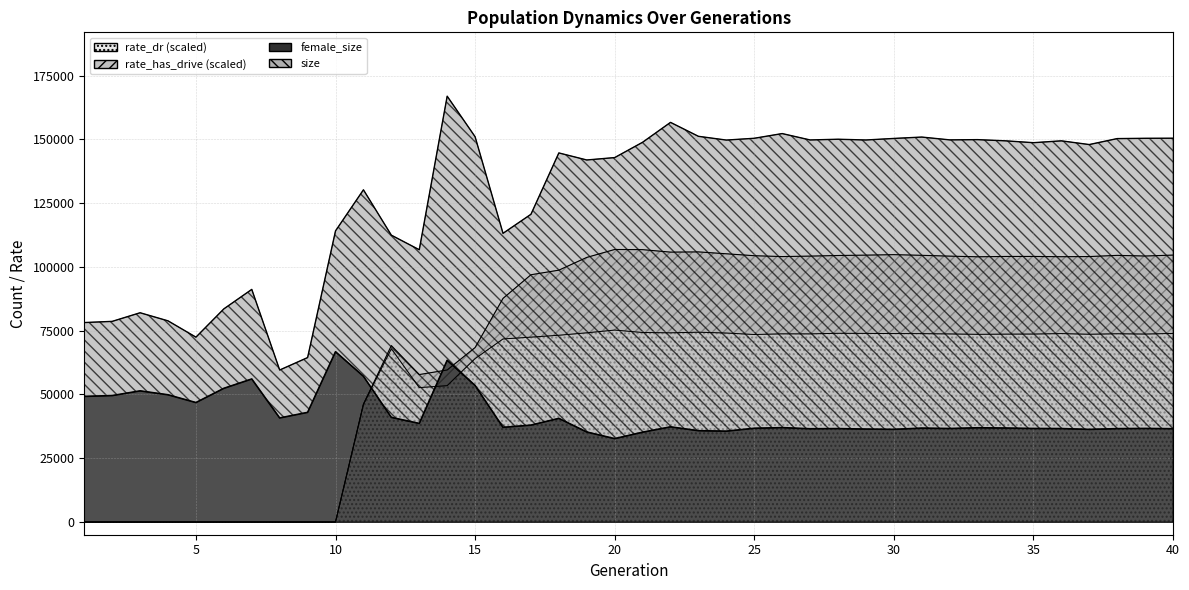

What is the sum of all size values?

5139327.0